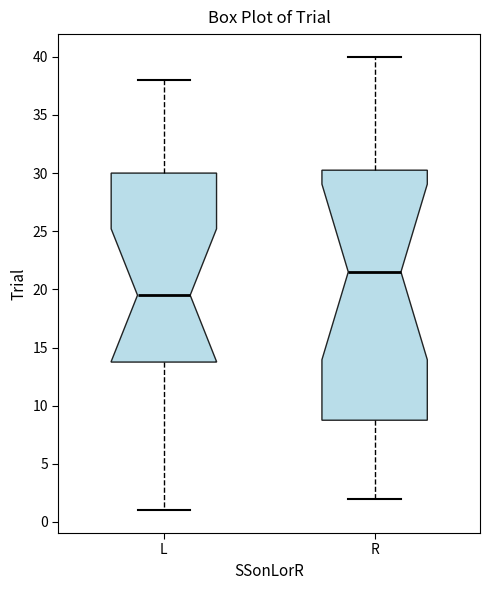

Reading left to right, read every box against the y-axis: the position of its median line, the range the box covers, and the ends of its whiskers. The values are not printed on the chart, so give them approximately, as read against the axis.

L: median 19.5, box 14.0 to 30.0, whiskers 1.0 to 38.0
R: median 21.5, box 9.0 to 30.5, whiskers 2.0 to 40.0